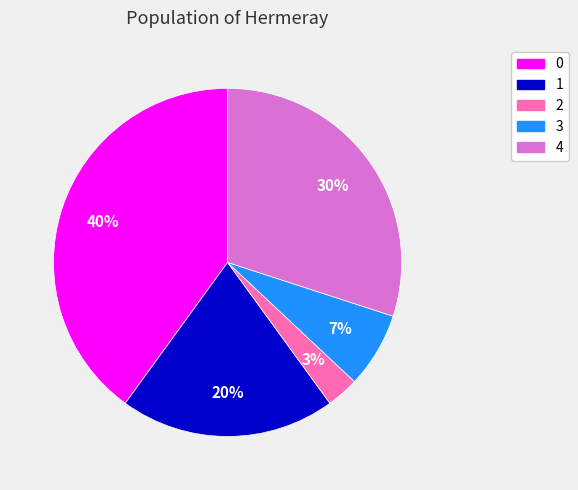

To the nearest percent, what is the difference between the largest and smallest slice percentages?

37%